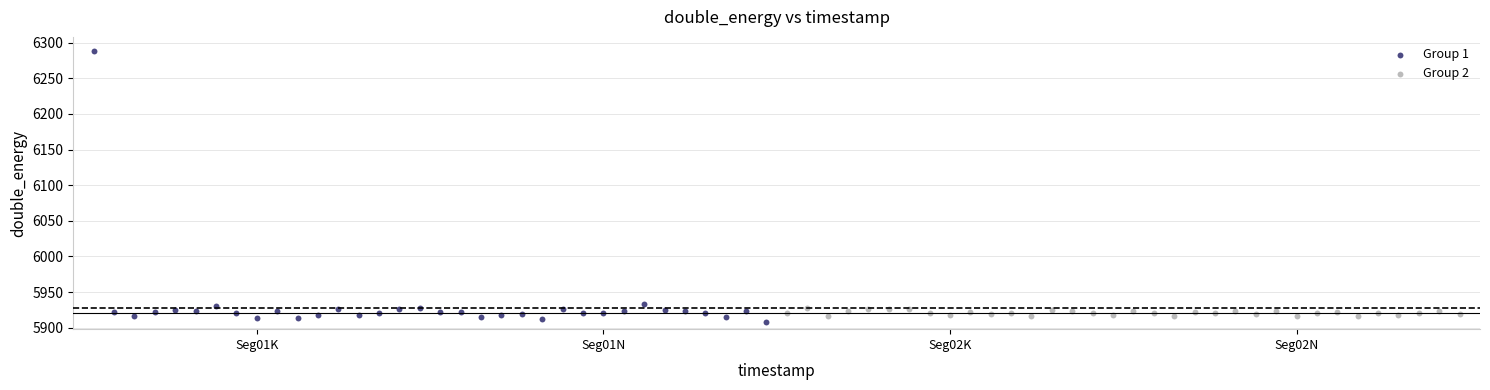

Which series contains the highest Y value?

Group 1